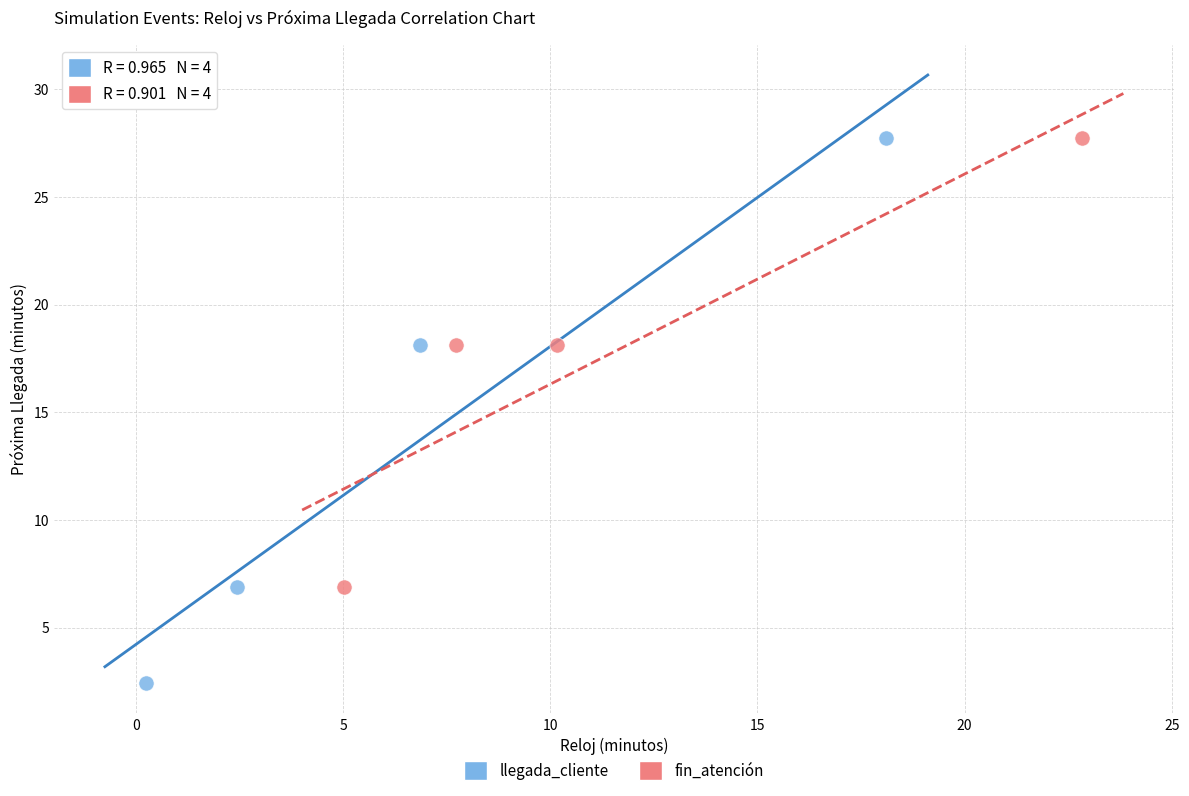

Which series has the widest spread of Y values?

llegada_cliente